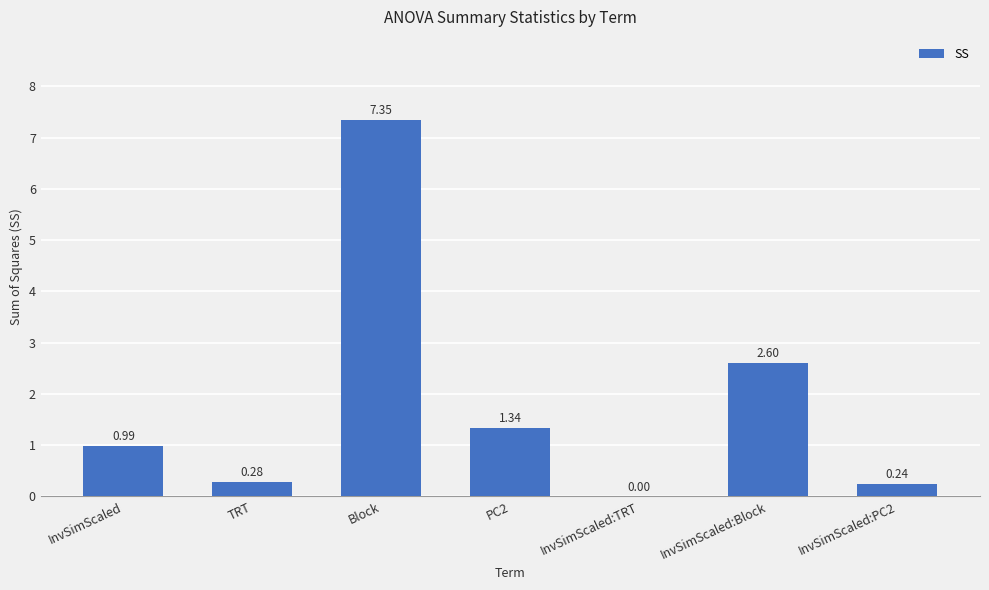

Where is the data nearest to the value 3?

InvSimScaled:Block